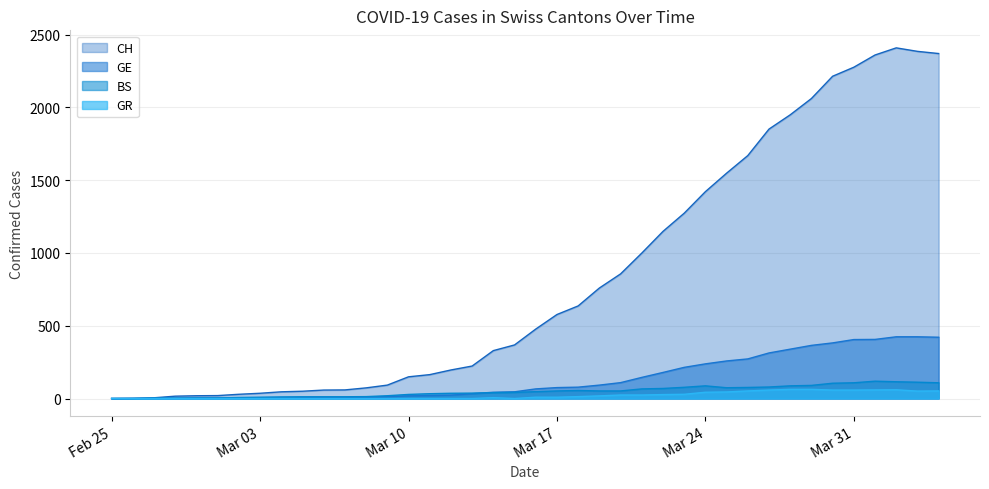

How many interior local peaks does the CH series have?

1